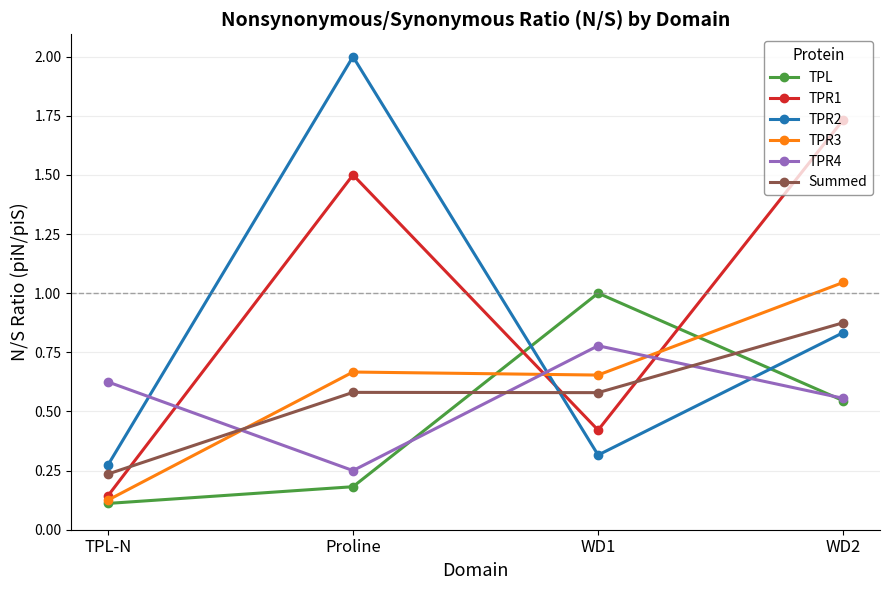

What position from the left is Proline?

2